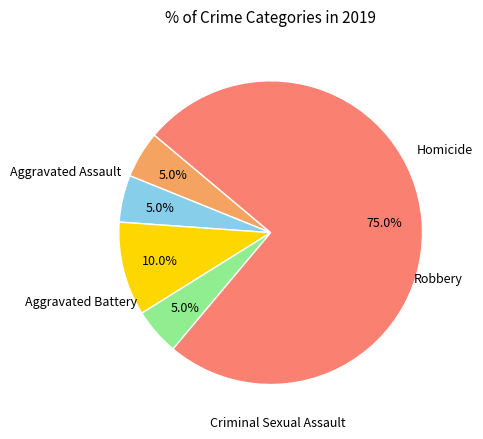

Does any single category account for the majority?

Yes